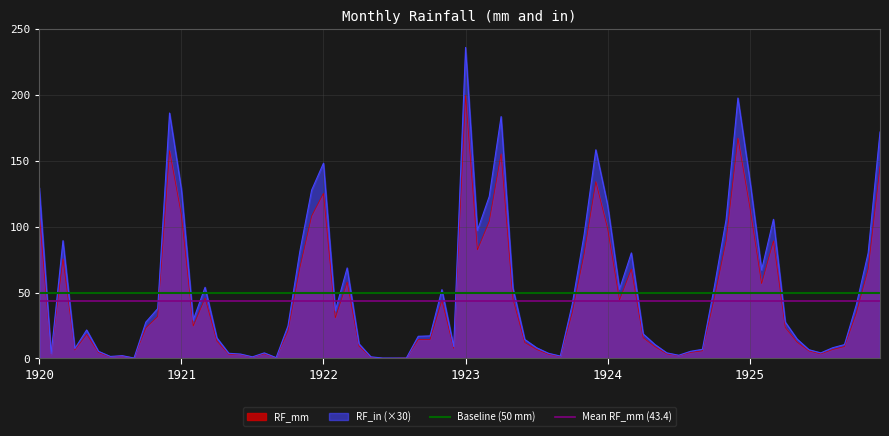

What is the average value of the Mean RF_mm (43.4) series?

43.4